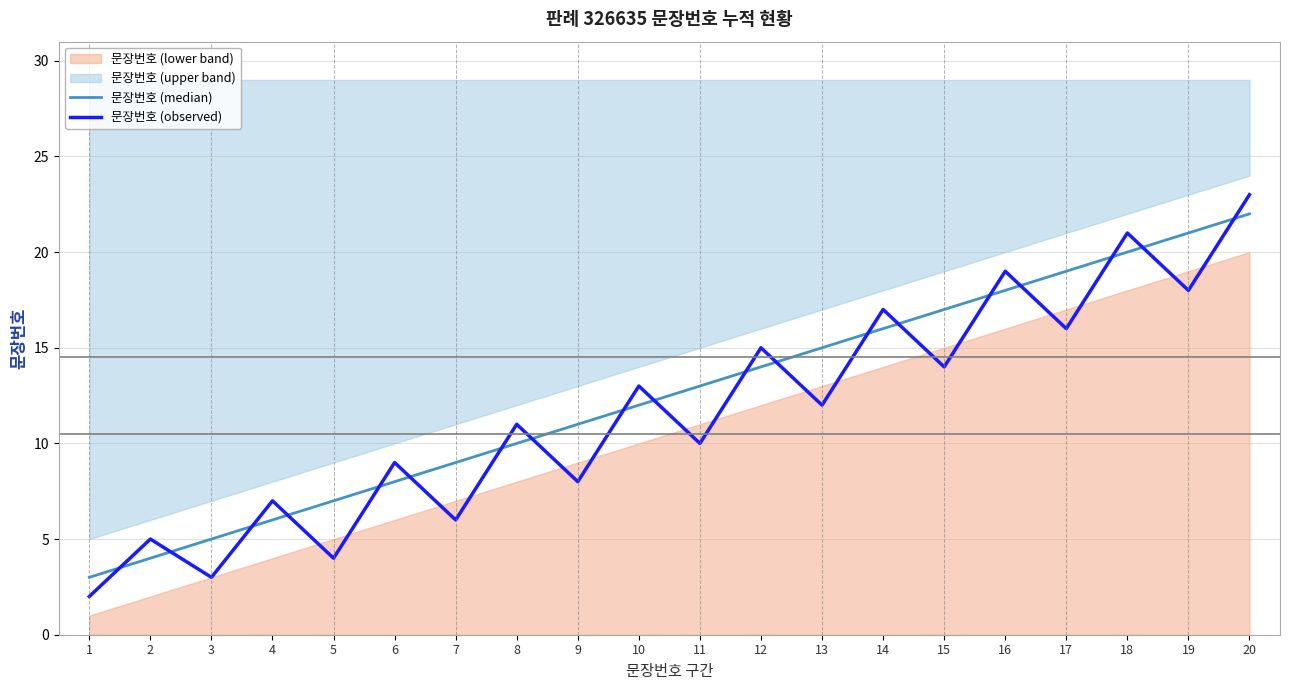

Is it true that 문장번호 (median) equals 32 at 16?

False